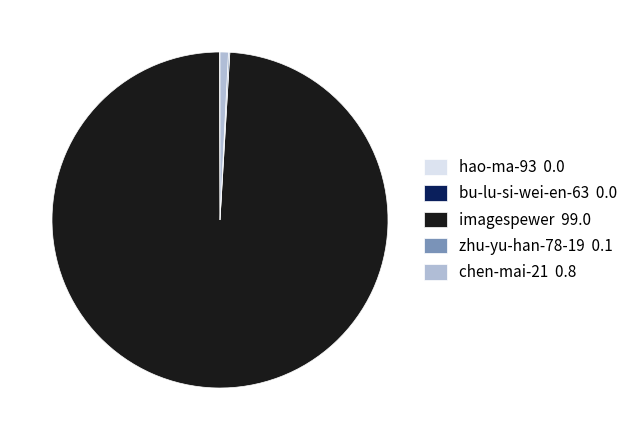

Is it true that imagespewer 99.0 is 84% of the pie?

False